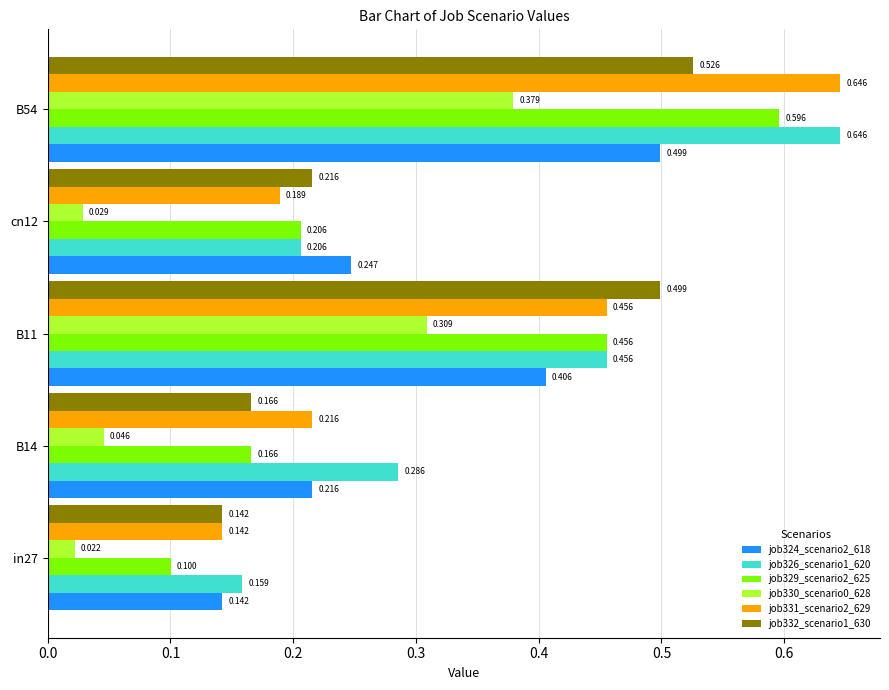

Is the value of job330_scenario0_628 at B54 greater than the value of job331_scenario2_629 at B14?

Yes